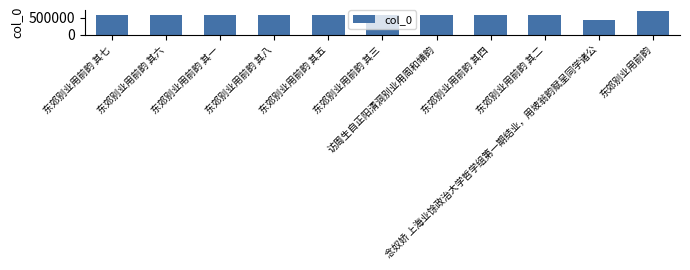

What is the smallest value displayed?

427842